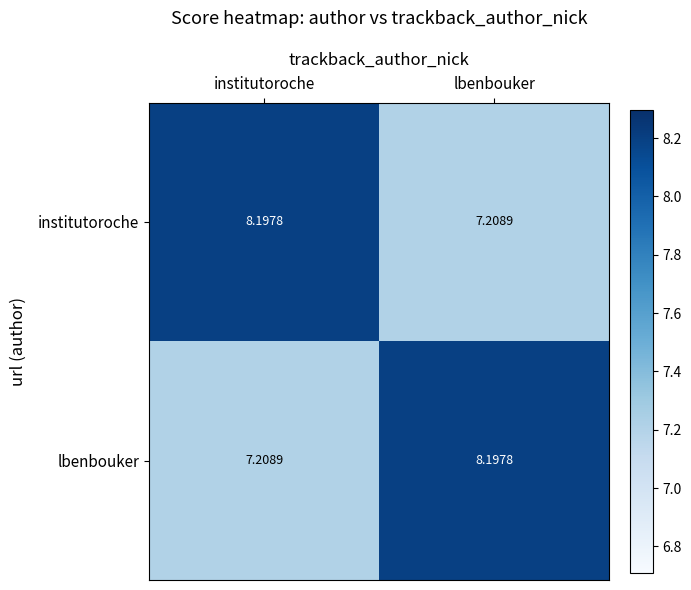

What is the spread (max minus min) of values at lbenbouker?

1.0